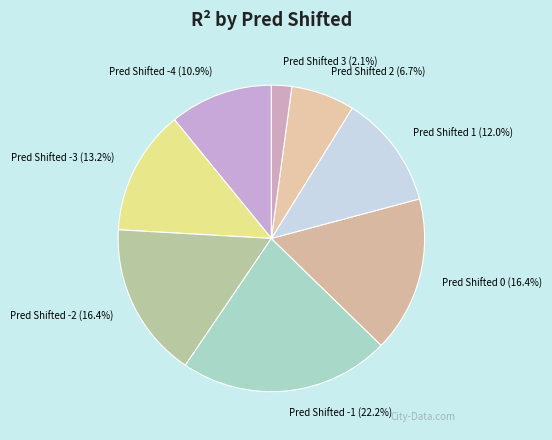

Does any single category account for the majority?

No